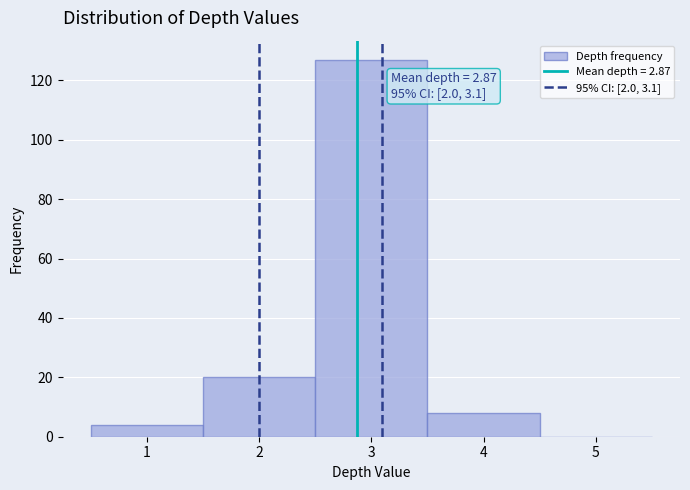

Over which range of the x-axis is the bar tallest?

2.5 to 3.5